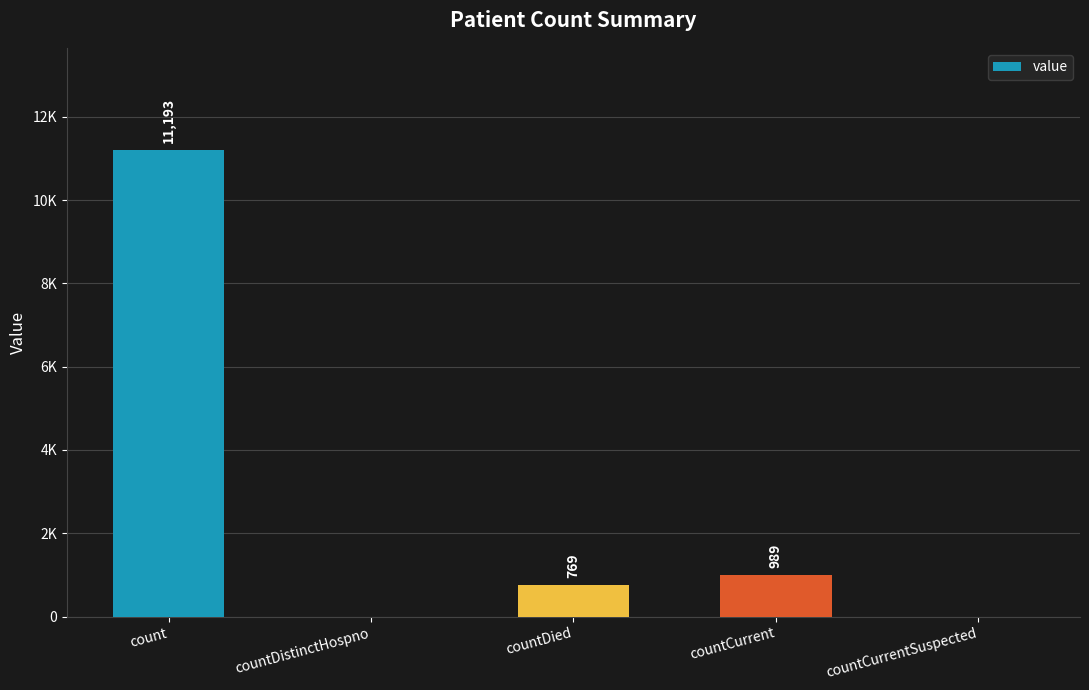

Reading left to right, list all the values displayed in this chart.

count=11193	countDistinctHospno=0	countDied=769	countCurrent=989	countCurrentSuspected=0